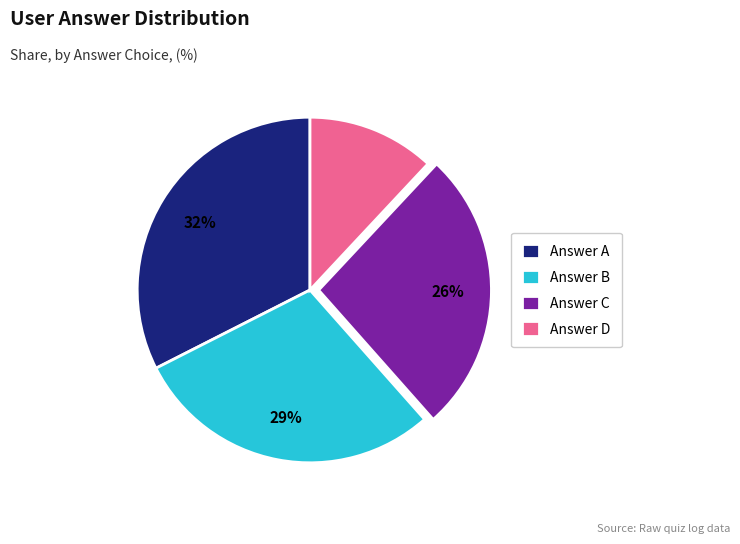

Which has a higher value, Answer A or Answer D?

Answer A